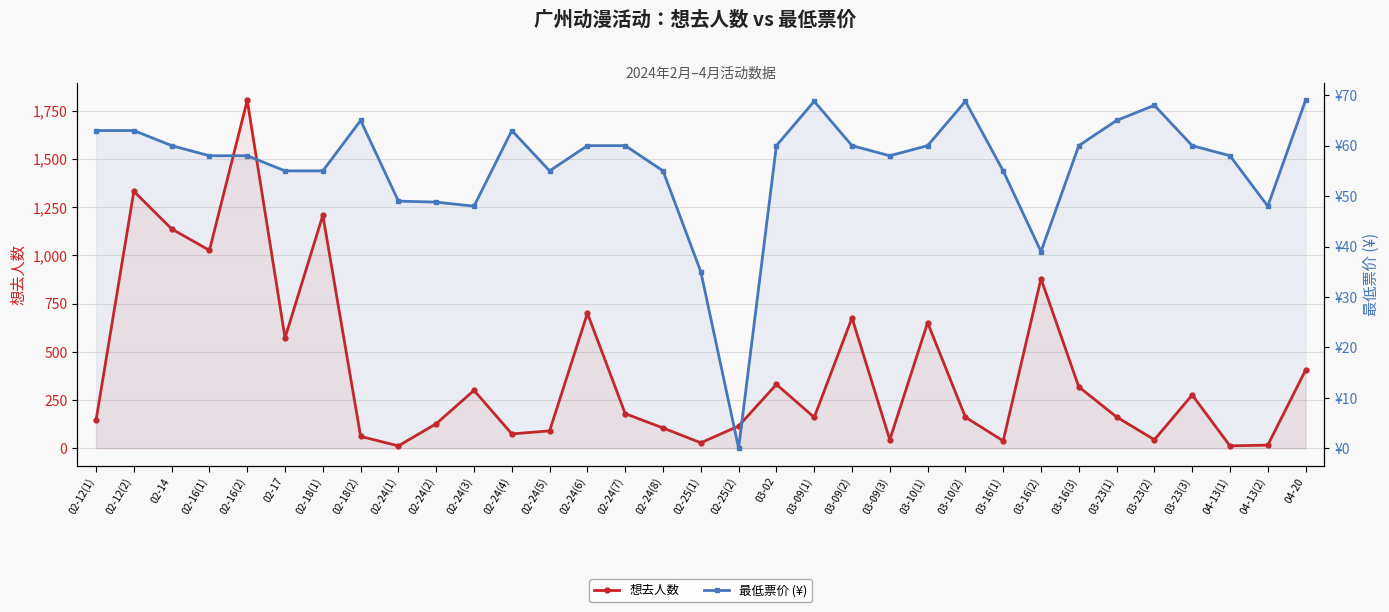

Between 03-23(1) and 02-24(5), which is larger?

03-23(1)